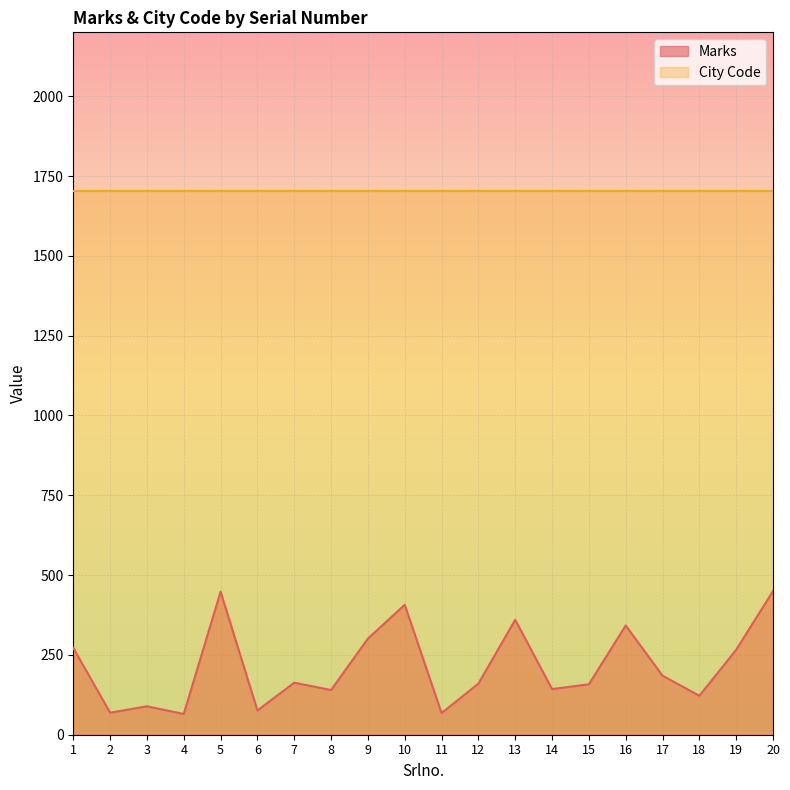

Where is the first local minimum?

2